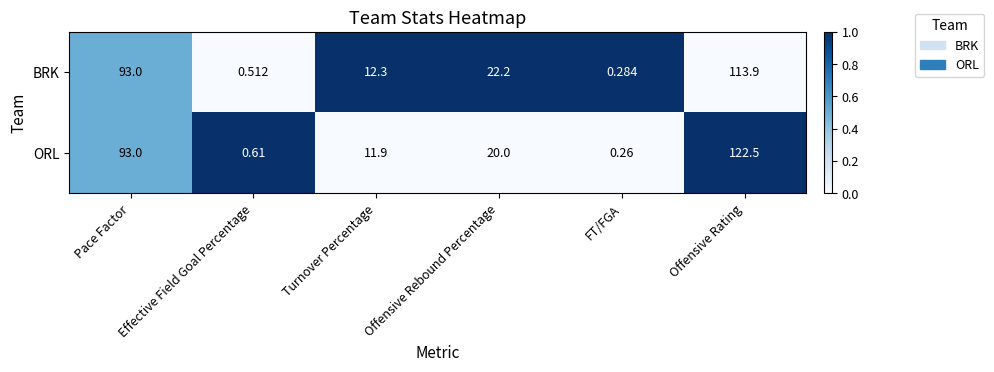

List the series in order of their overall mean, lowest first.

BRK, ORL